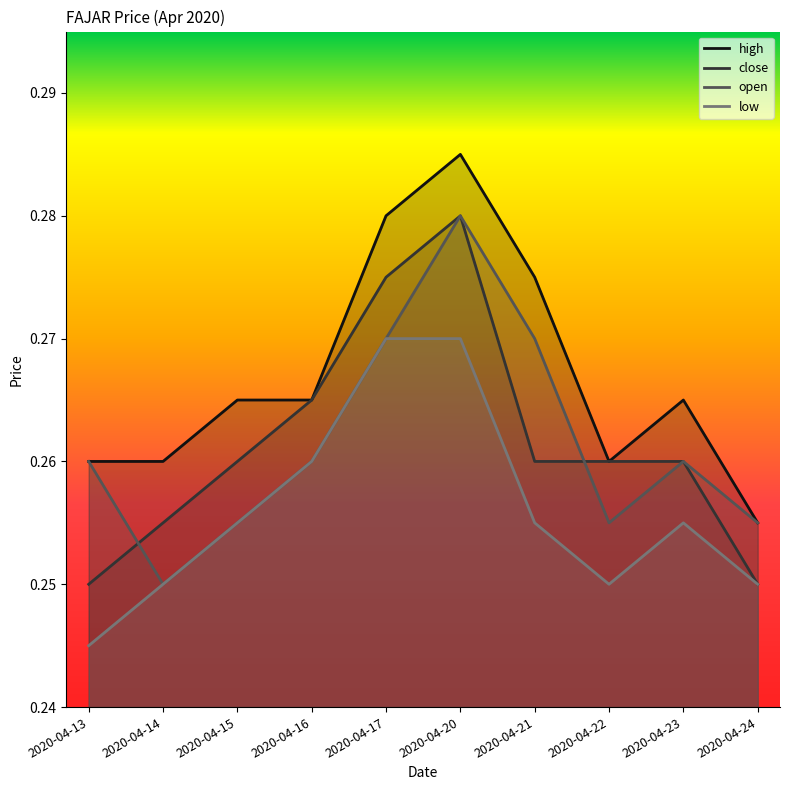

At which category does high reach its first local peak?

2020-04-20